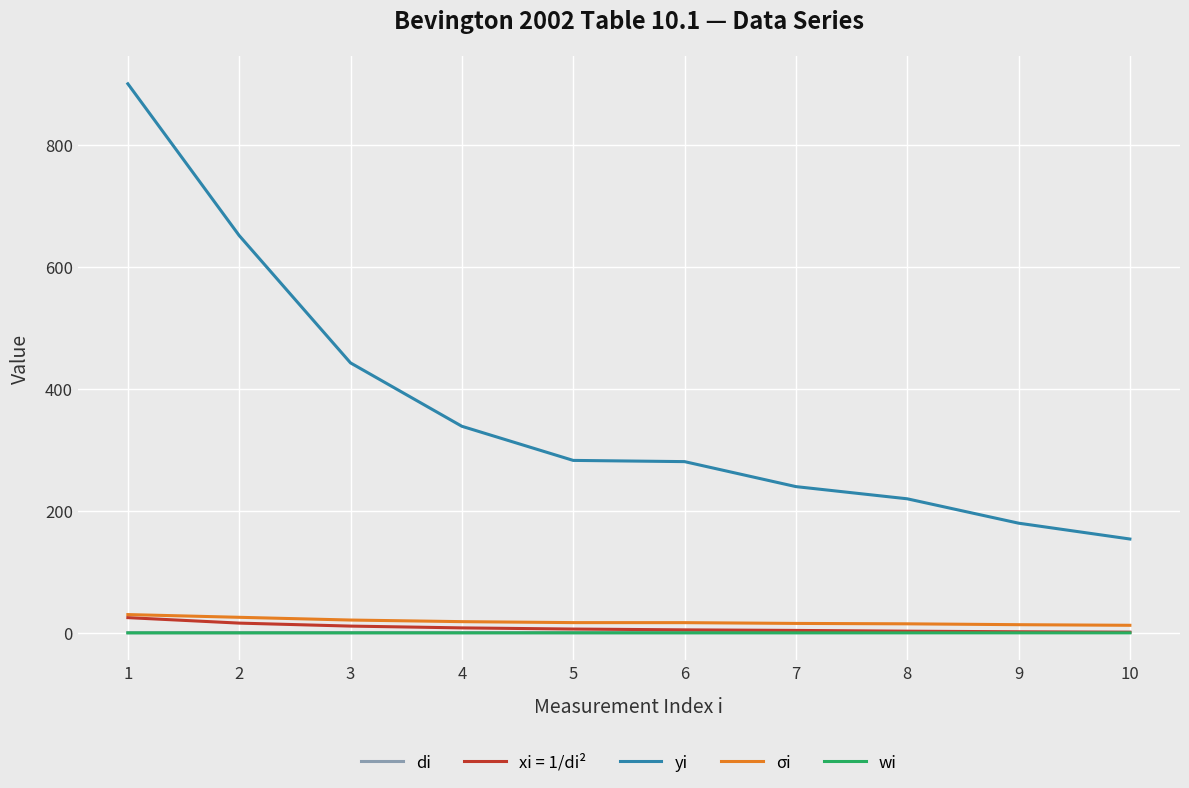

Is the value of yi at 4 greater than the value of di at 8?

Yes